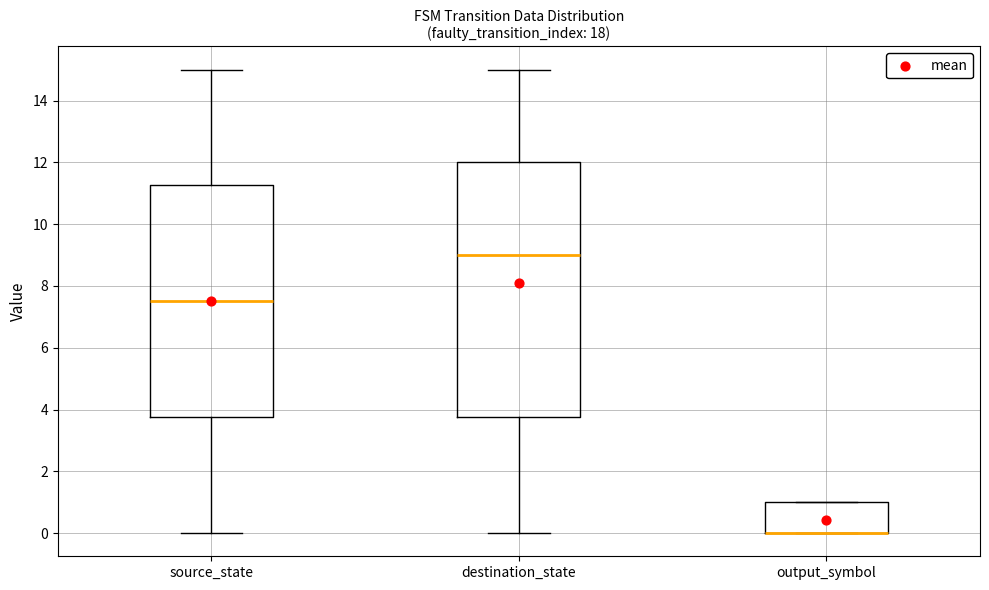

Comparing the boxes themselves (not the whiskers), which one is the tallest?

destination_state